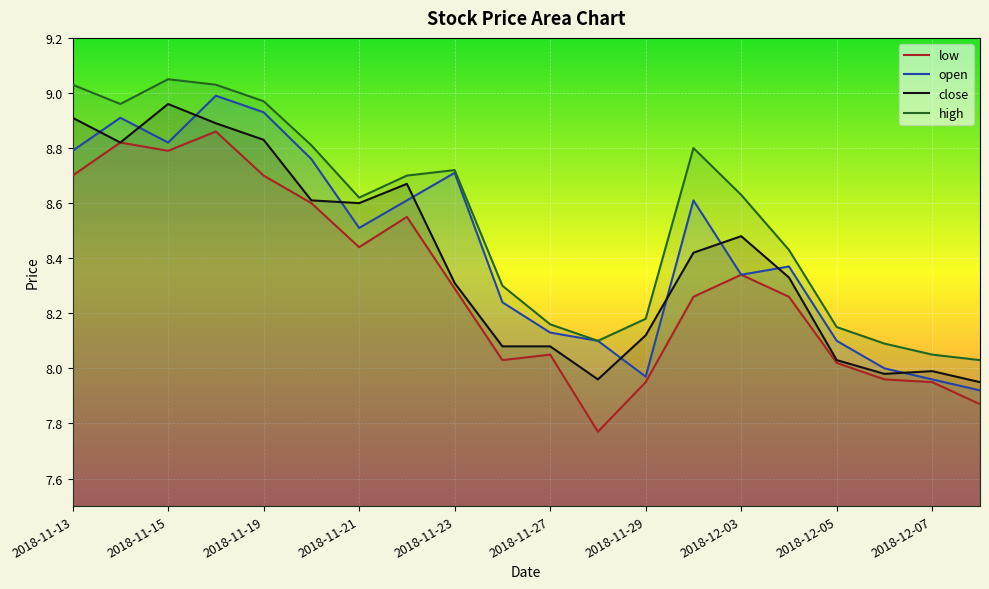

True or false: high and low intersect in this chart.

False